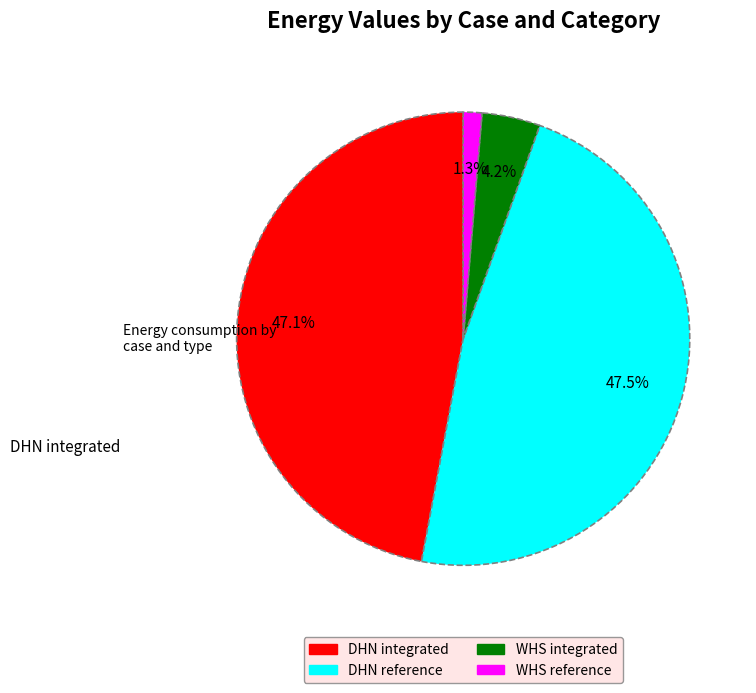

How many segments does this pie chart have?

4